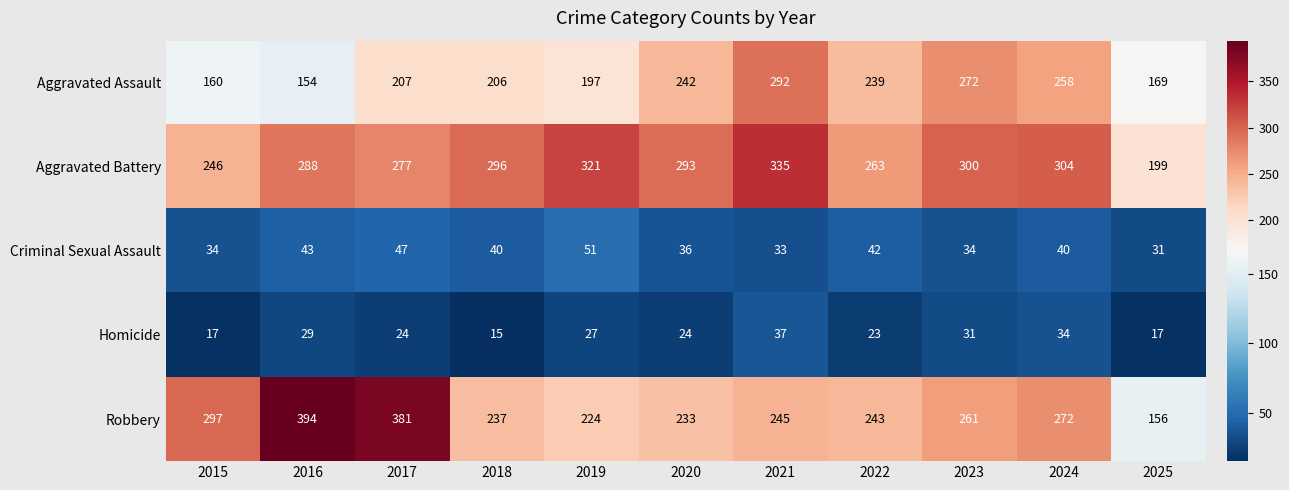

At which label is Aggravated Assault closest to 223?

2017